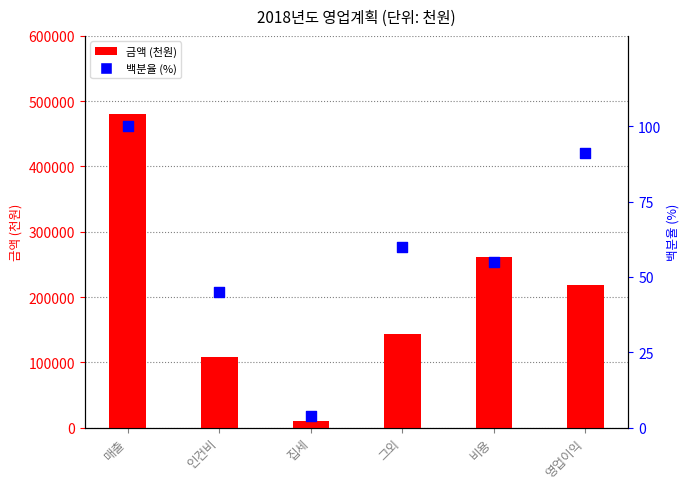

What is the total value across all series at 매출?

480100